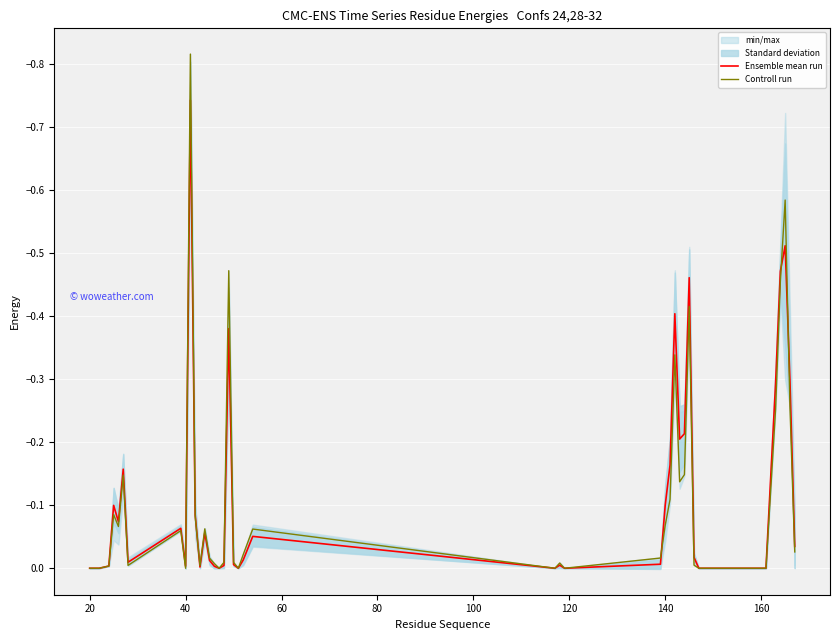

True or false: Ensemble mean run has a value of -0.1 at 140.

True